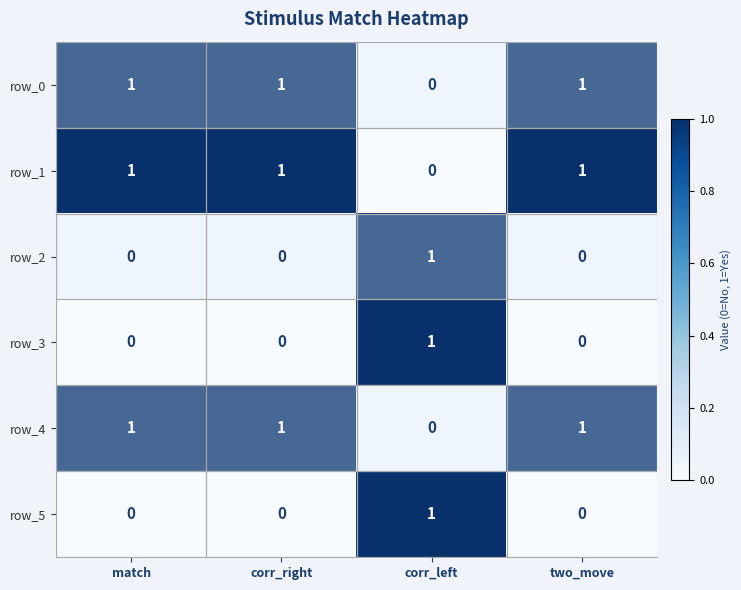

Is the value of row_0 at match greater than the value of row_5 at two_move?

Yes